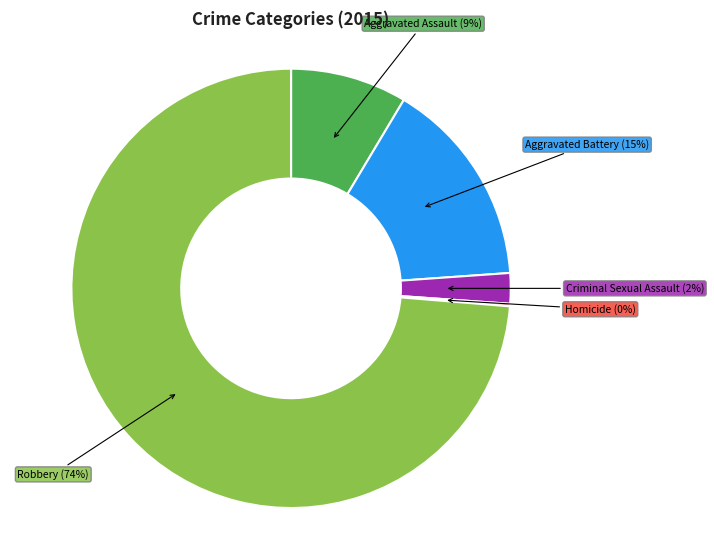

Do Aggravated Assault and Aggravated Battery together represent more than half of the pie?

No